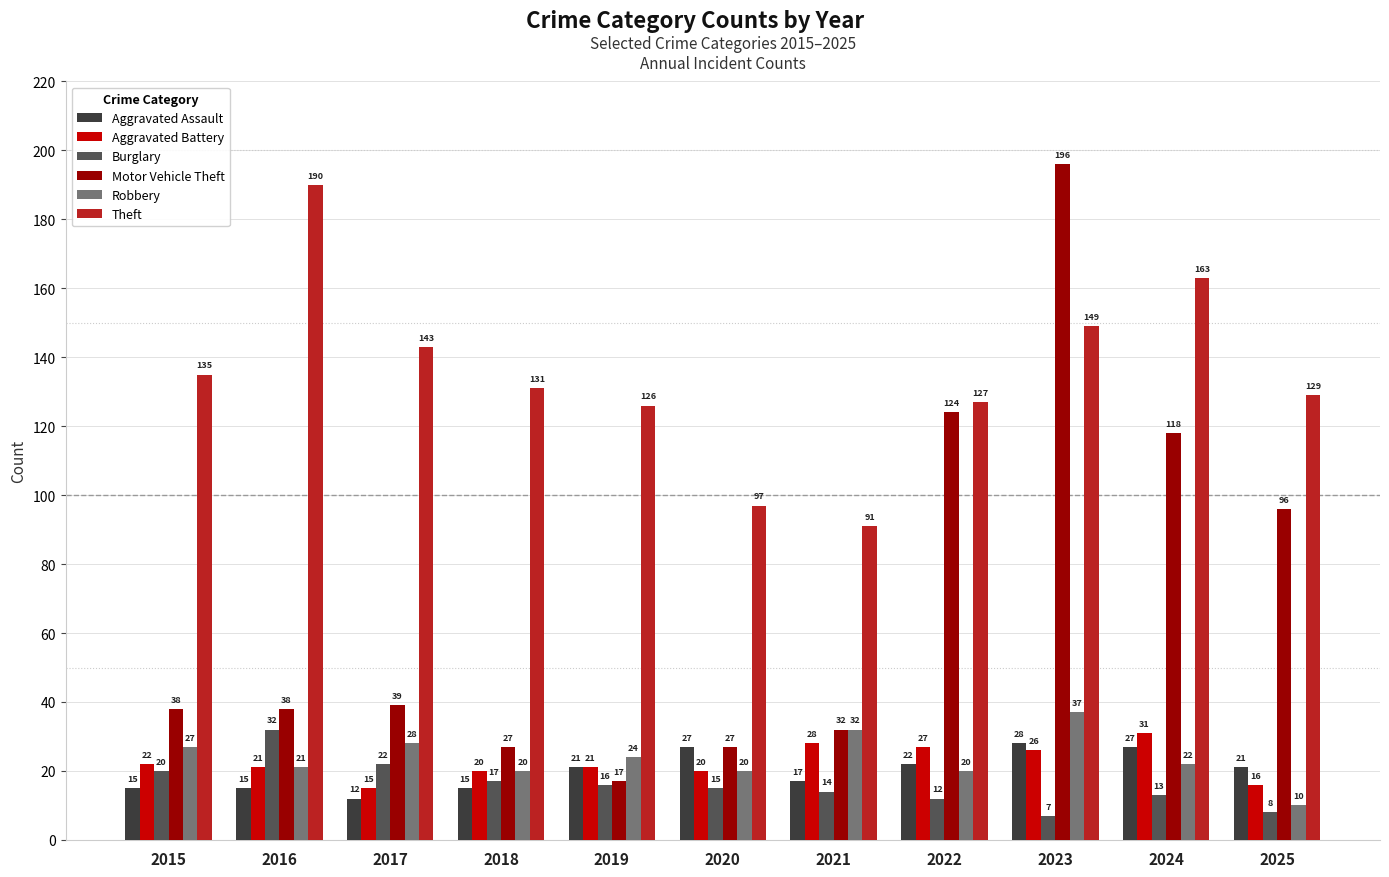

The value of Aggravated Battery at 2024 is 31. True or false?

True